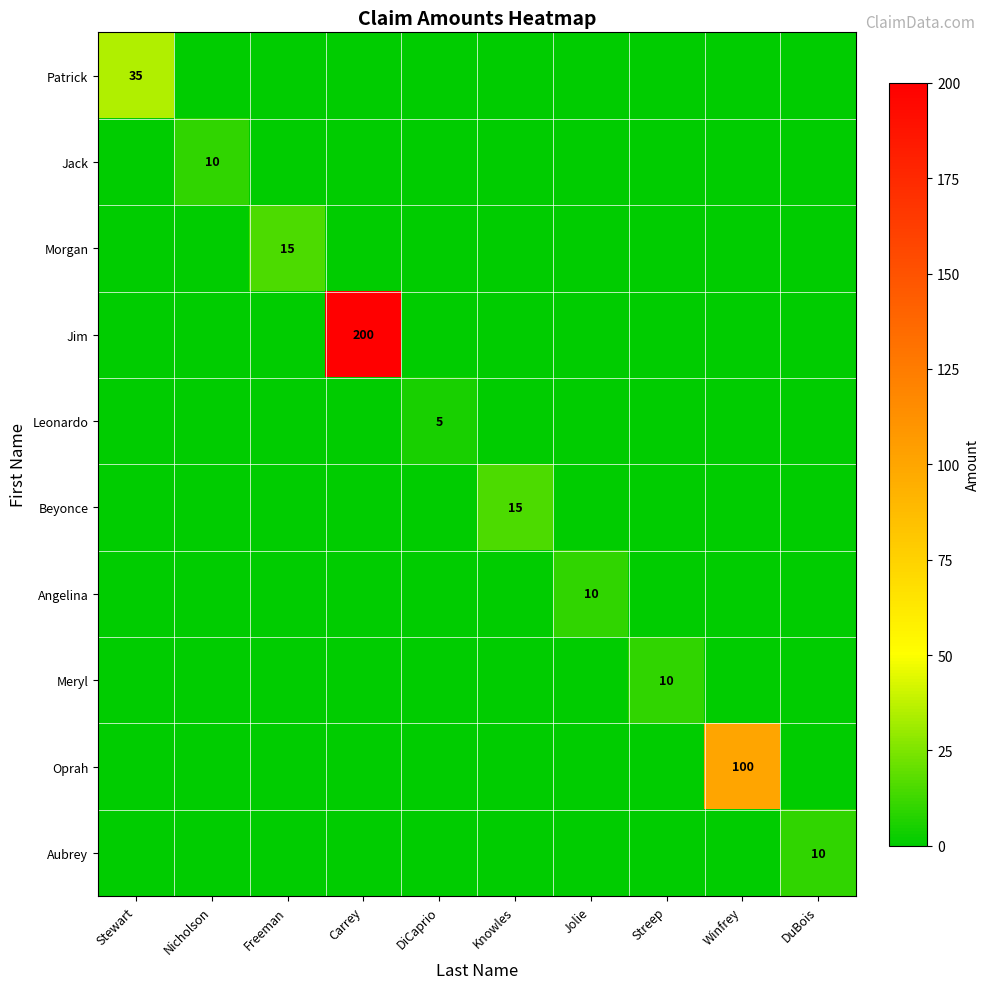

Which has a higher value, Freeman or DiCaprio?

Freeman